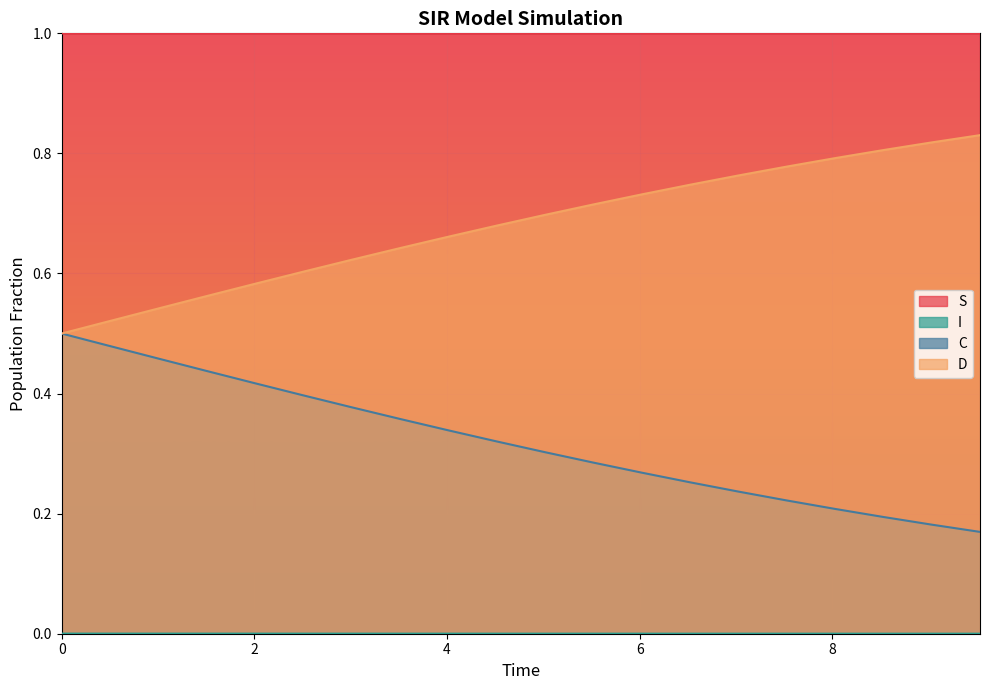

What is the maximum value shown in the chart?

1.0